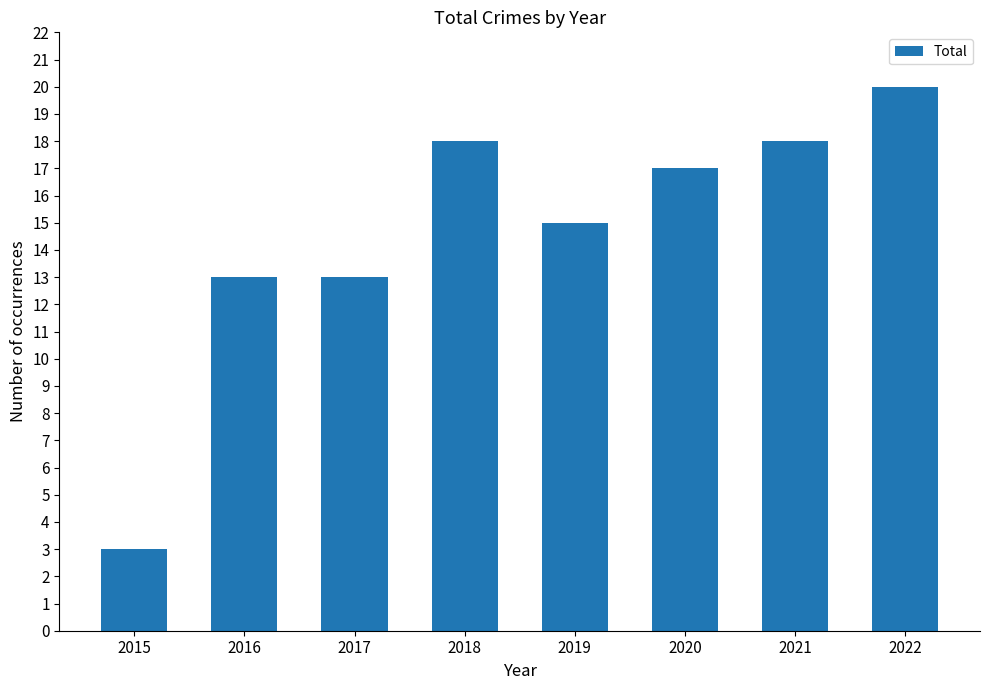

Reading left to right, what are all the values shown in this chart?

2015=3	2016=13	2017=13	2018=18	2019=15	2020=17	2021=18	2022=20